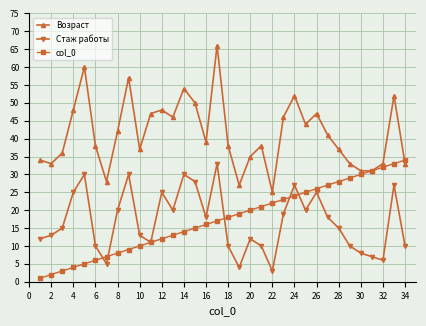

What is the sum of all col_0 values?

595